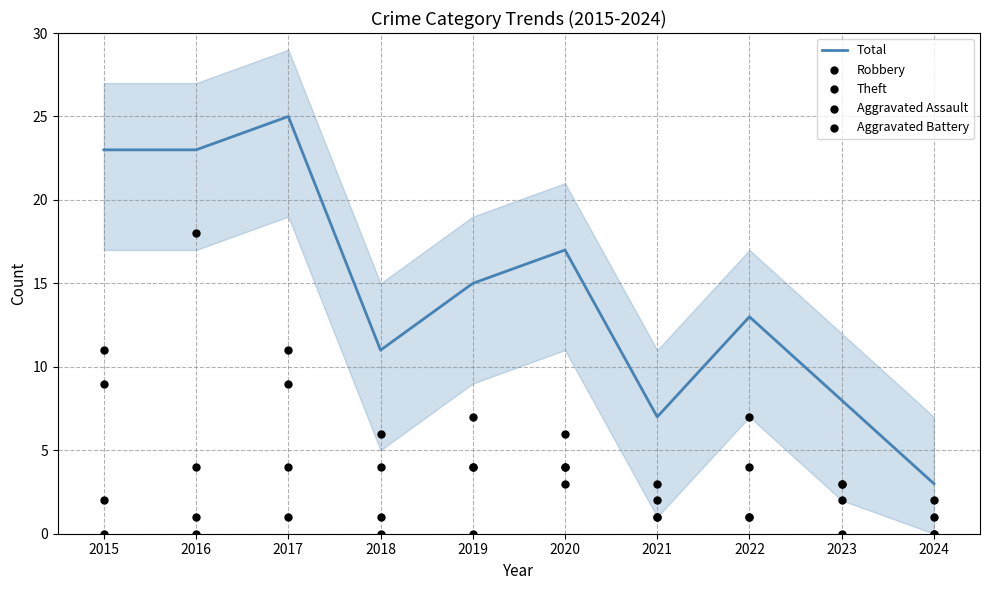

At how many categories does at least one series exceed 20?

3